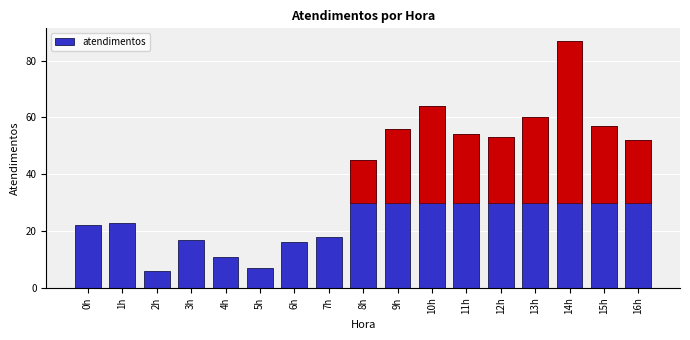

What is the difference between the second highest and second lowest values?

57